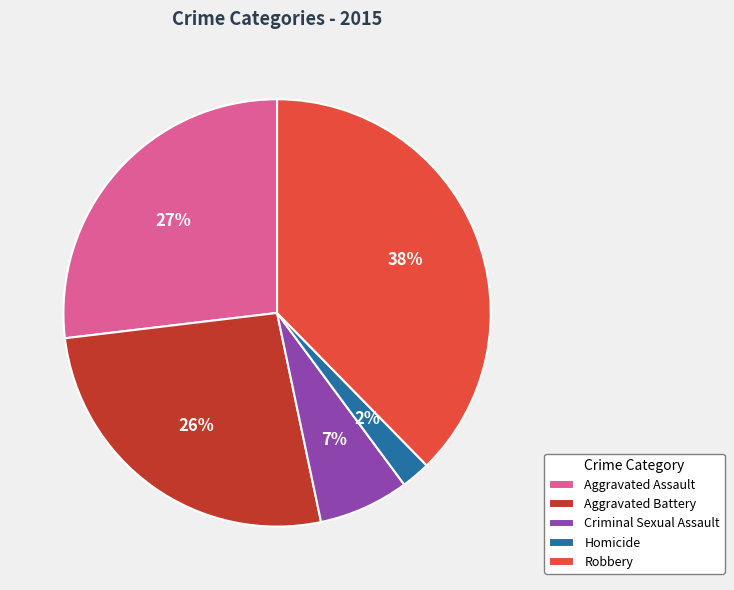

Which category has the smallest portion of the pie?

Homicide